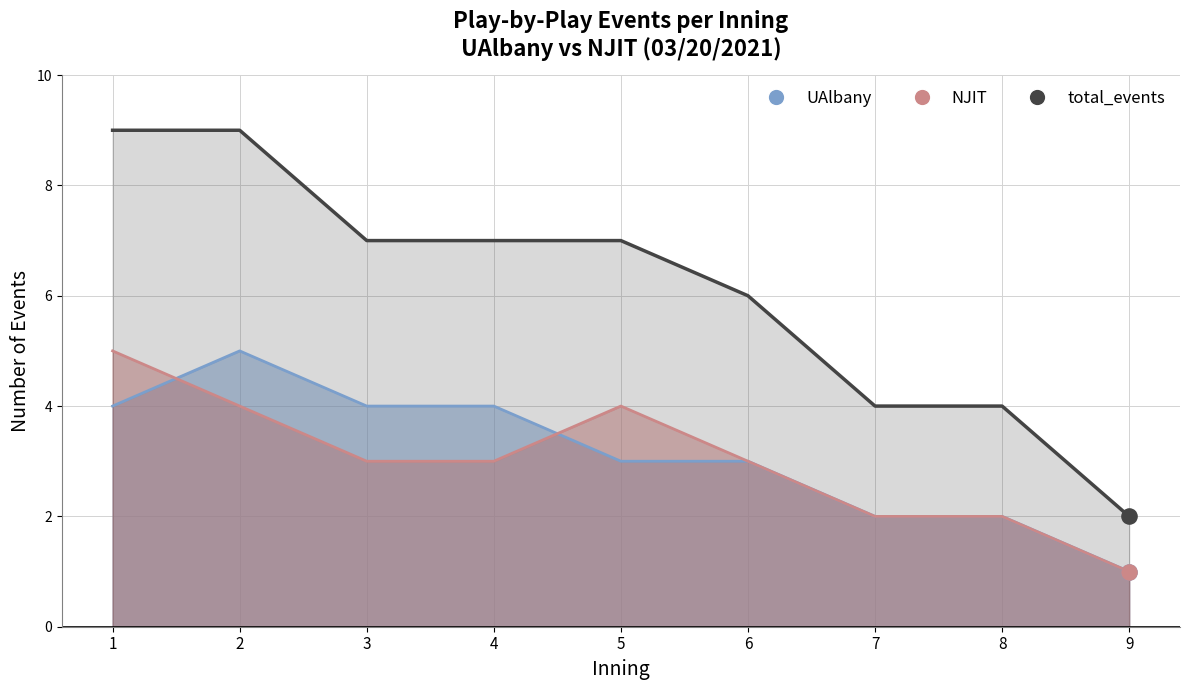

Which series has the largest total across all categories?

total_line